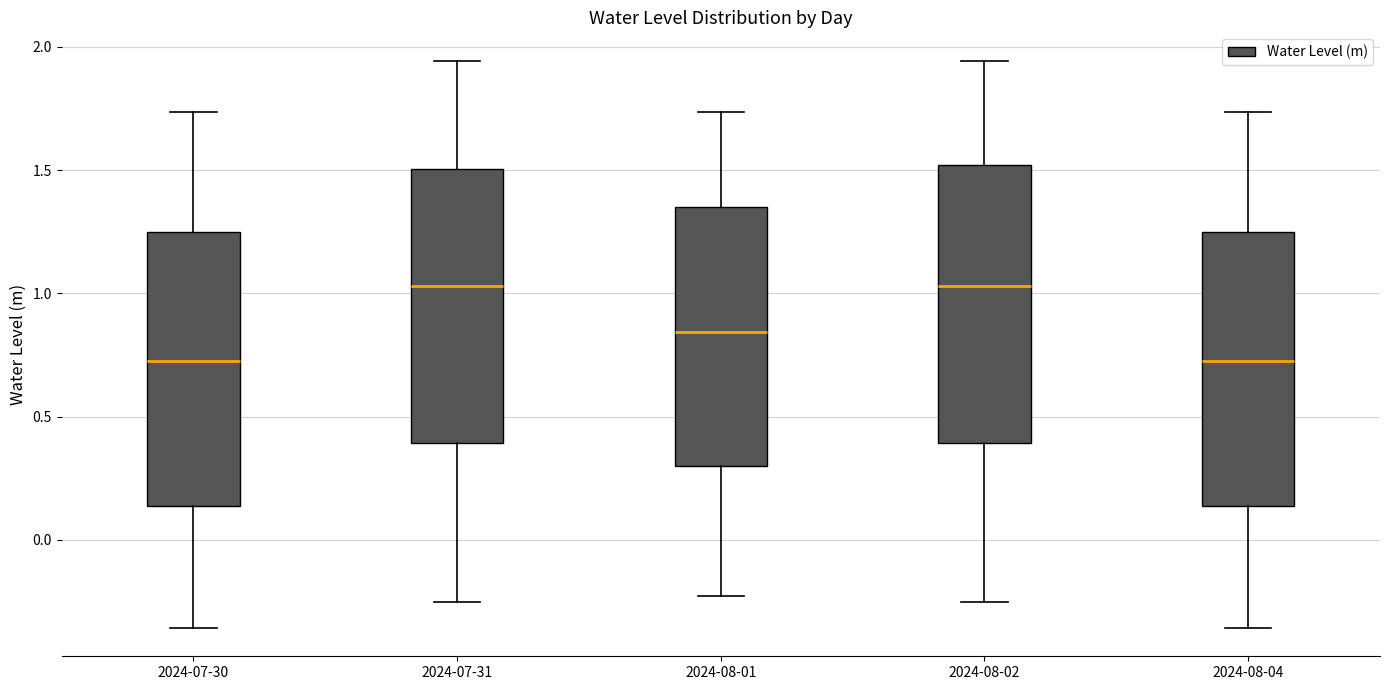

Reading left to right, read every box against the y-axis: the position of its median line, the range the box covers, and the ends of its whiskers. The values are not printed on the chart, so give them approximately, as read against the axis.

2024-07-30: median 0.70, box 0.15 to 1.25, whiskers -0.35 to 1.75
2024-07-31: median 1.05, box 0.40 to 1.50, whiskers -0.25 to 1.95
2024-08-01: median 0.85, box 0.30 to 1.35, whiskers -0.25 to 1.75
2024-08-02: median 1.05, box 0.40 to 1.50, whiskers -0.25 to 1.95
2024-08-04: median 0.70, box 0.15 to 1.25, whiskers -0.35 to 1.75